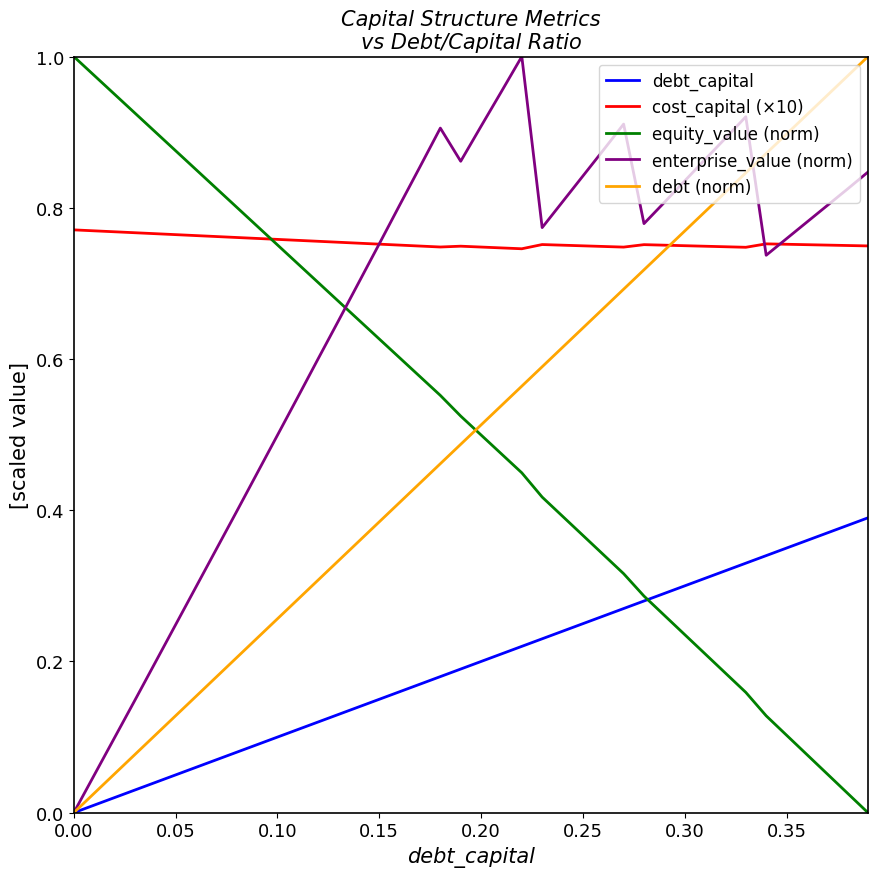

Which series has the largest total across all categories?

cost_capital (×10)